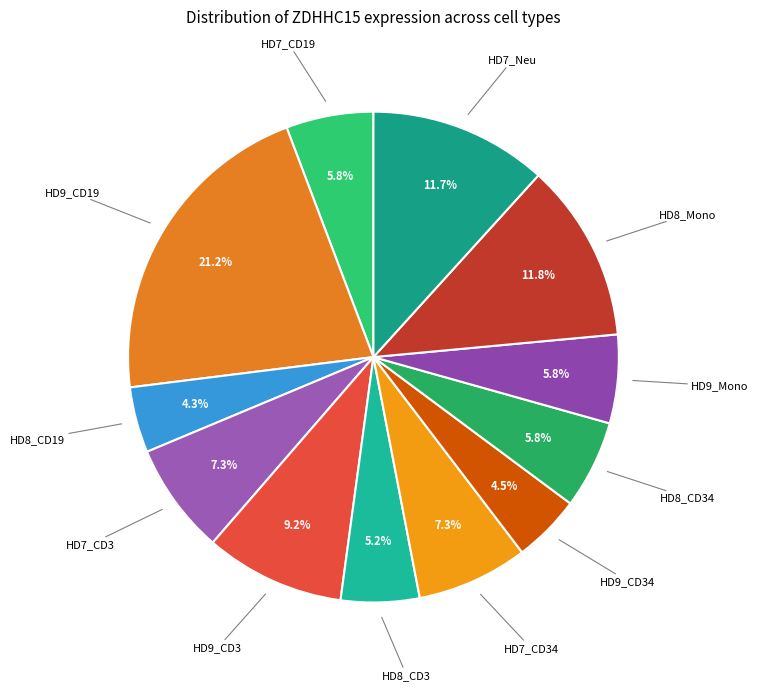

What is the largest slice in the pie chart?

HD9_CD19